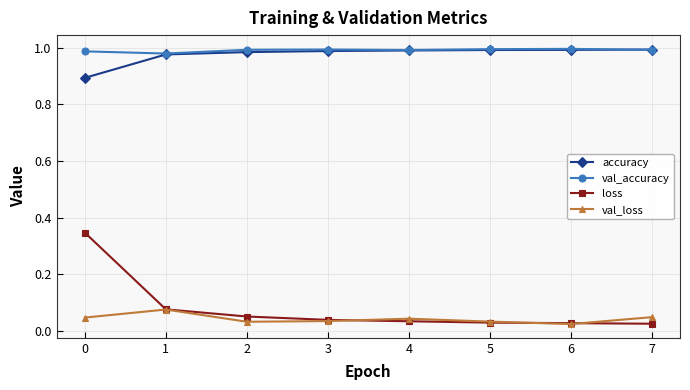

What are all the series names shown in the legend?

accuracy, val_accuracy, loss, val_loss